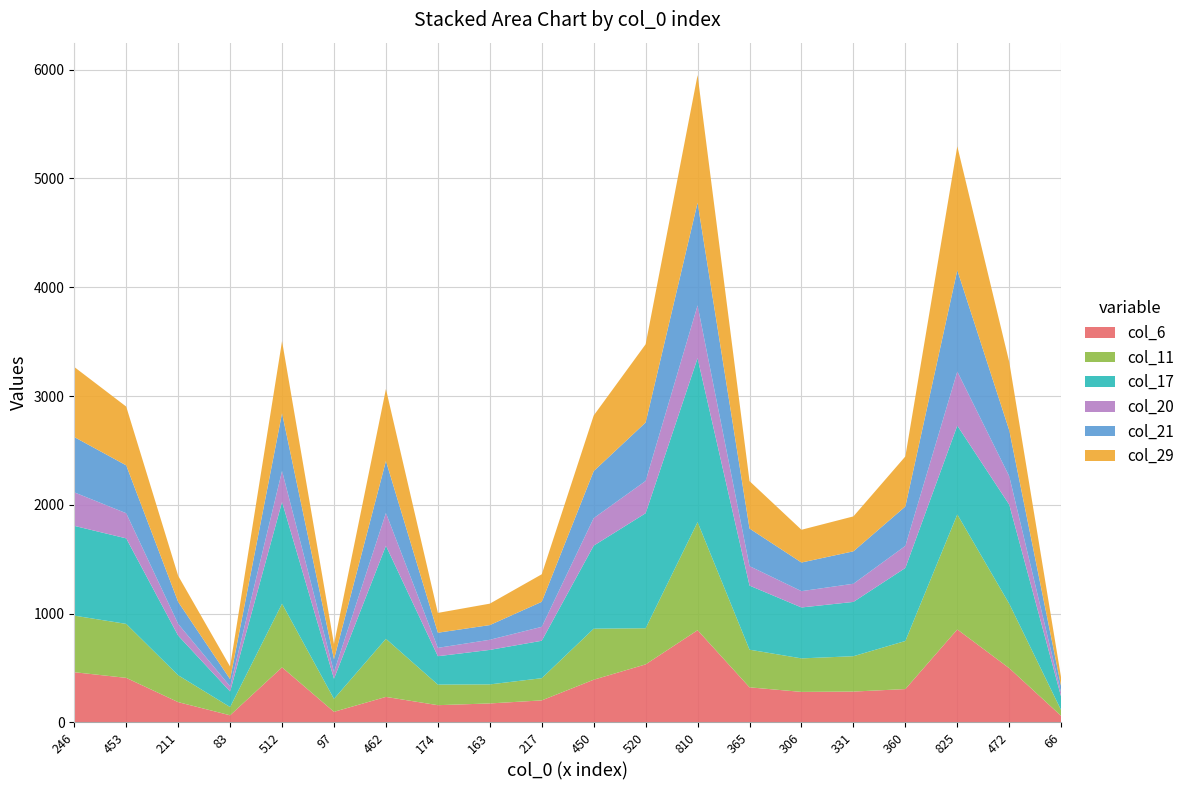

Reading left to right, extract all data points from this chart.

col_6: 246=462	453=410	211=187	83=66	512=507	97=98	462=235	174=159	163=175	217=203	450=393	520=534	810=848	365=323	306=281	331=284	360=307	825=855	472=499	66=60
col_11: 246=520	453=496	211=247	83=76	512=585	97=119	462=534	174=189	163=175	217=204	450=469	520=332	810=993	365=346	306=308	331=325	360=442	825=1057	472=592	66=52
col_17: 246=825	453=786	211=364	83=143	512=935	97=185	462=855	174=261	163=317	217=344	450=763	520=1057	810=1507	365=589	306=468	331=499	360=671	825=816	472=911	66=123
col_20: 246=308	453=231	211=108	83=47	512=285	97=62	462=301	174=77	163=93	217=128	450=253	520=297	810=485	365=179	306=150	331=167	360=203	825=497	472=261	66=35
col_21: 246=508	453=440	211=202	83=66	512=530	97=117	462=478	174=139	163=135	217=230	450=432	520=537	810=944	365=345	306=263	331=298	360=362	825=931	472=422	66=59
col_29: 246=644	453=540	211=240	83=116	512=663	97=139	462=662	174=182	163=197	217=253	450=511	520=719	810=1173	365=436	306=301	331=321	360=460	825=1139	472=628	66=78